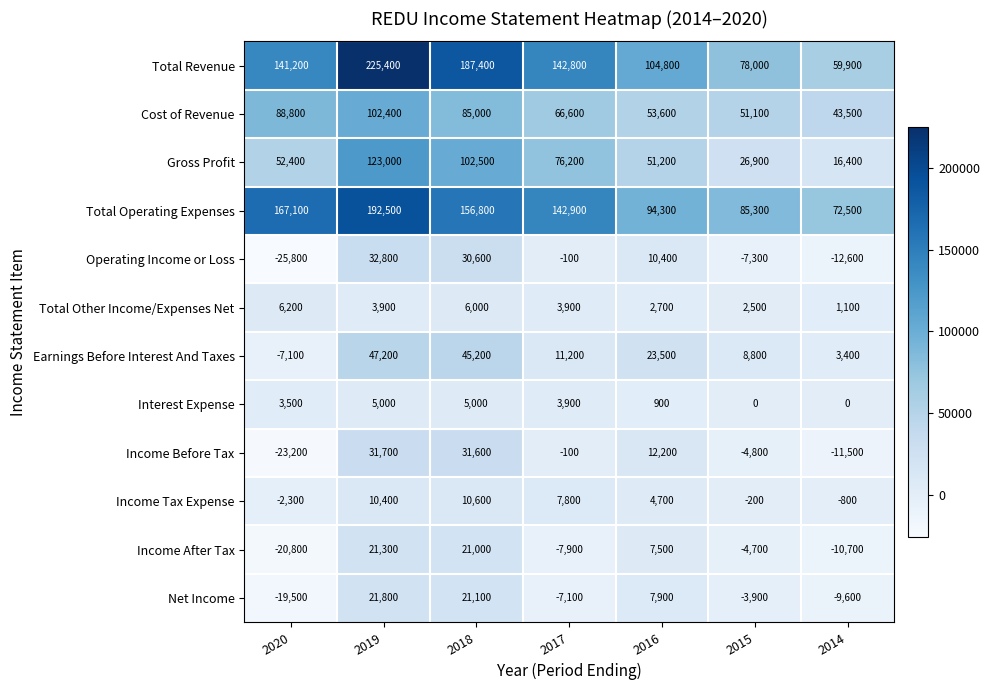

What is the highest value of the Earnings Before Interest And Taxes series?

47200